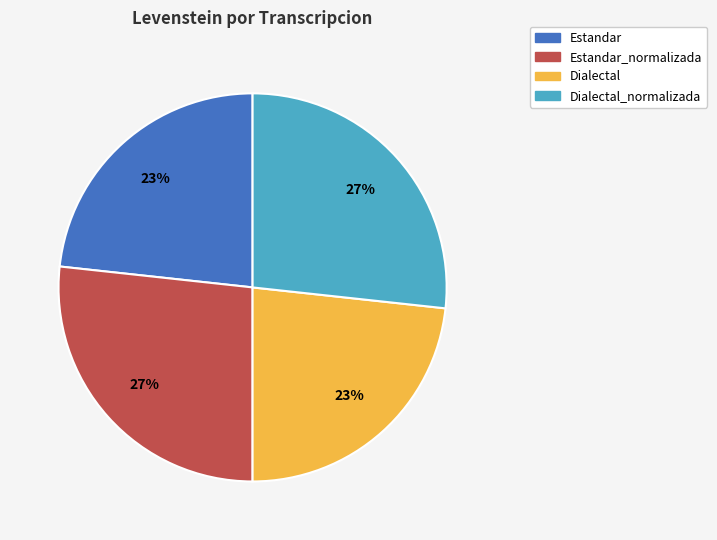

True or false: Dialectal_normalizada accounts for 27% of the total.

True